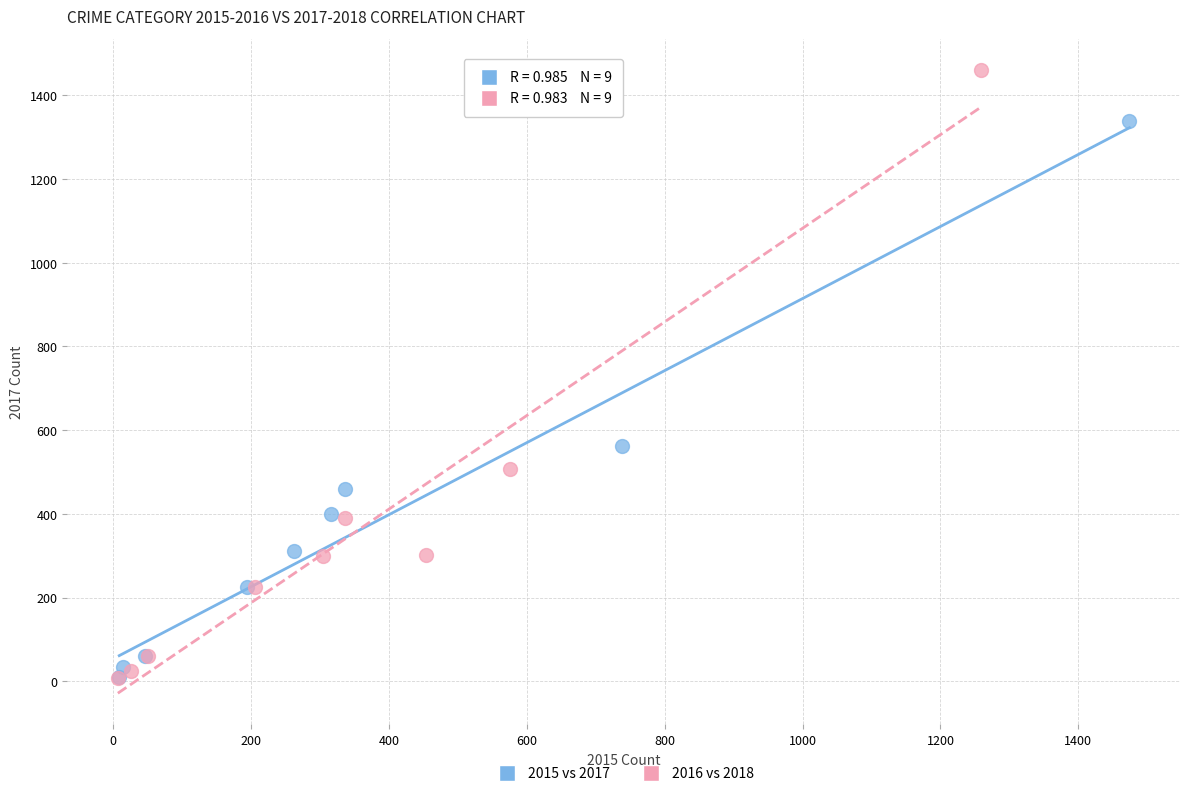

Which series contains the highest Y value?

2016 vs 2018